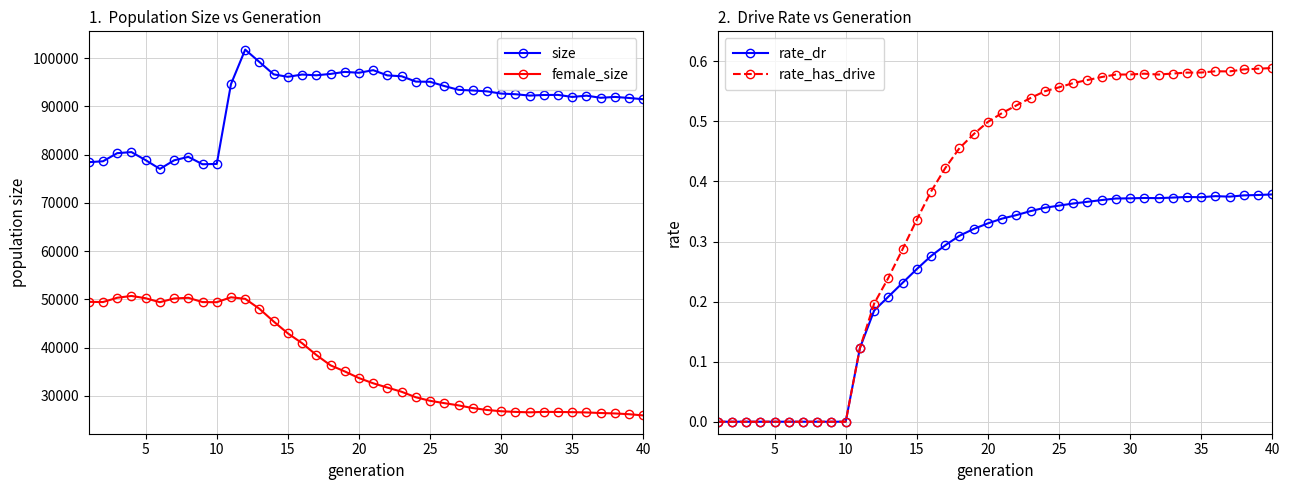

True or false: size and female_size cross at least once.

False